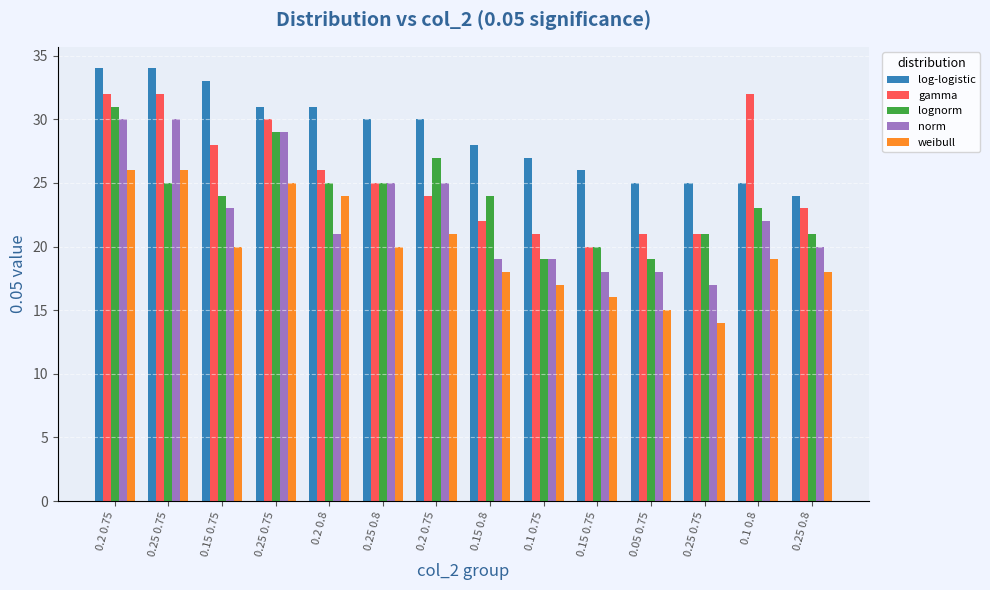

What are all the series names shown in the legend?

log-logistic, gamma, lognorm, norm, weibull